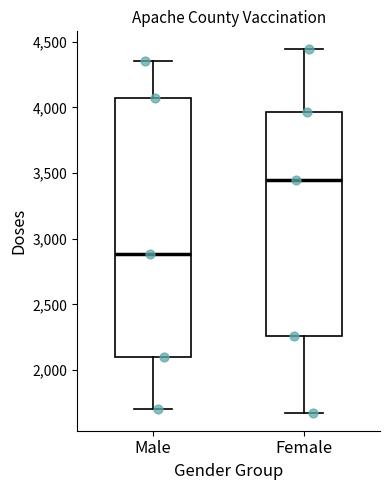

Which box has the lowest median line?

Male